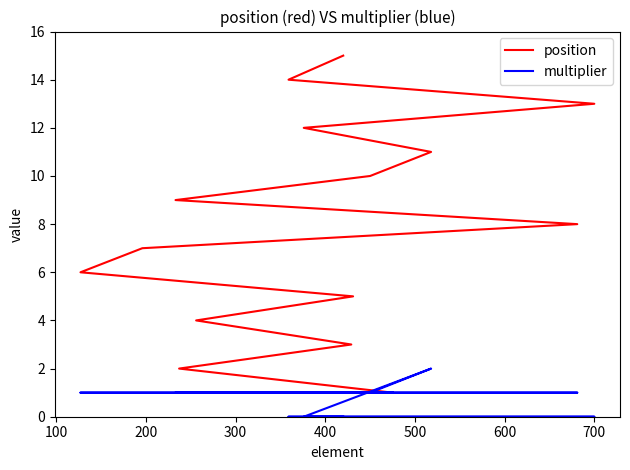

How many lines are shown in the chart?

2